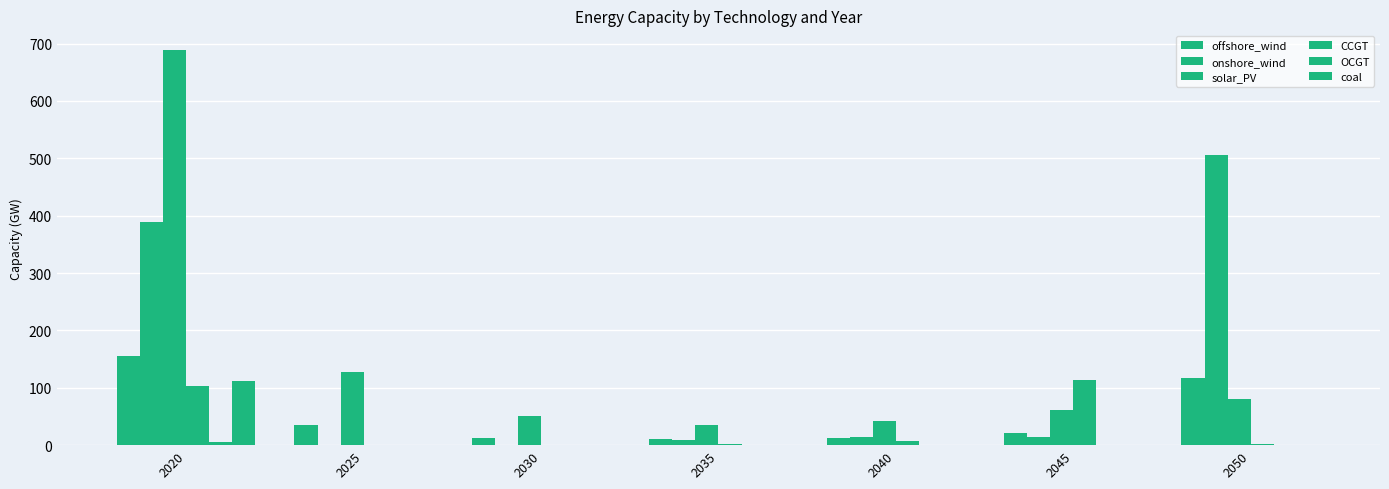

Reading left to right, extract all data points from this chart.

offshore_wind: 2020=155.3	2025=35.0	2030=12.4	2035=11.1	2040=12.6	2045=21.8	2050=117.4
onshore_wind: 2020=388.3	2025=0.0	2030=0.0	2035=9.8	2040=13.9	2045=13.8	2050=506.4
solar_PV: 2020=688.6	2025=127.3	2030=51.5	2035=35.5	2040=42.3	2045=61.7	2050=80.3
CCGT: 2020=103.1	2025=0.0	2030=0.0	2035=2.0	2040=7.4	2045=113.8	2050=1.7
OCGT: 2020=5.8	2025=0.0	2030=0.0	2035=0.0	2040=0.0	2045=0.0	2050=0.0
coal: 2020=112.2	2025=0.0	2030=0.0	2035=0.0	2040=0.0	2045=0.0	2050=0.0